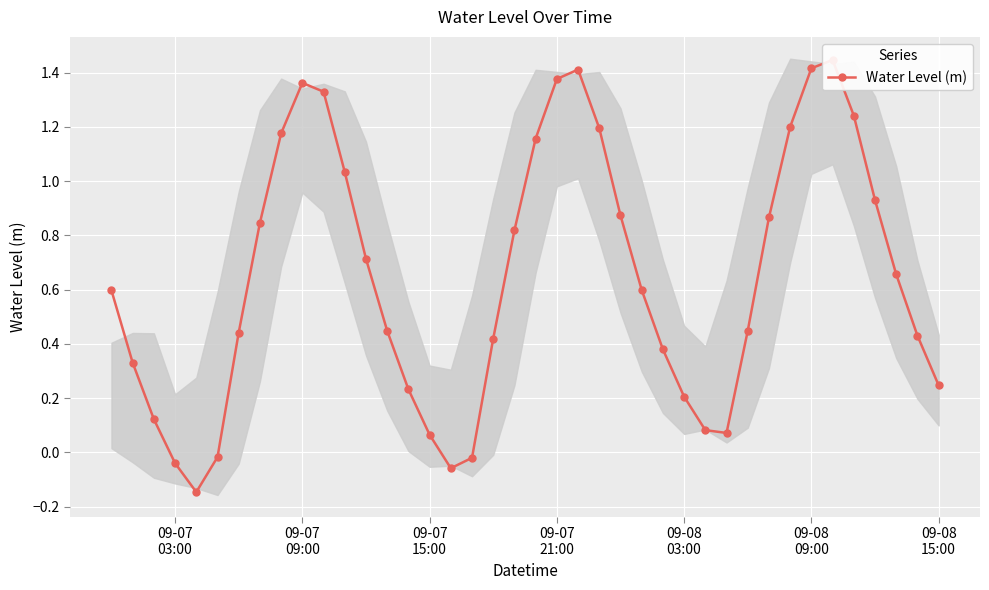

What is the sum of all values?

25.9